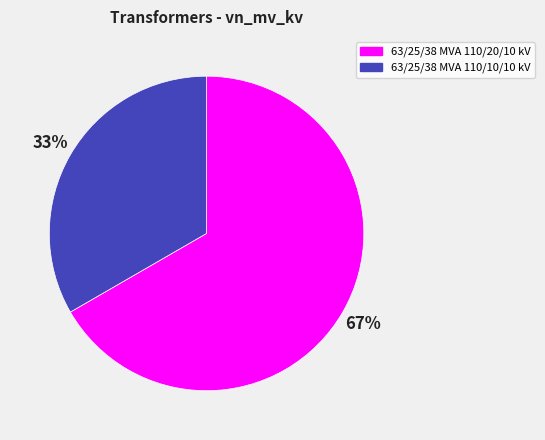

The 63/25/38 MVA 110/20/10 kV slice represents 67% of the pie. True or false?

True